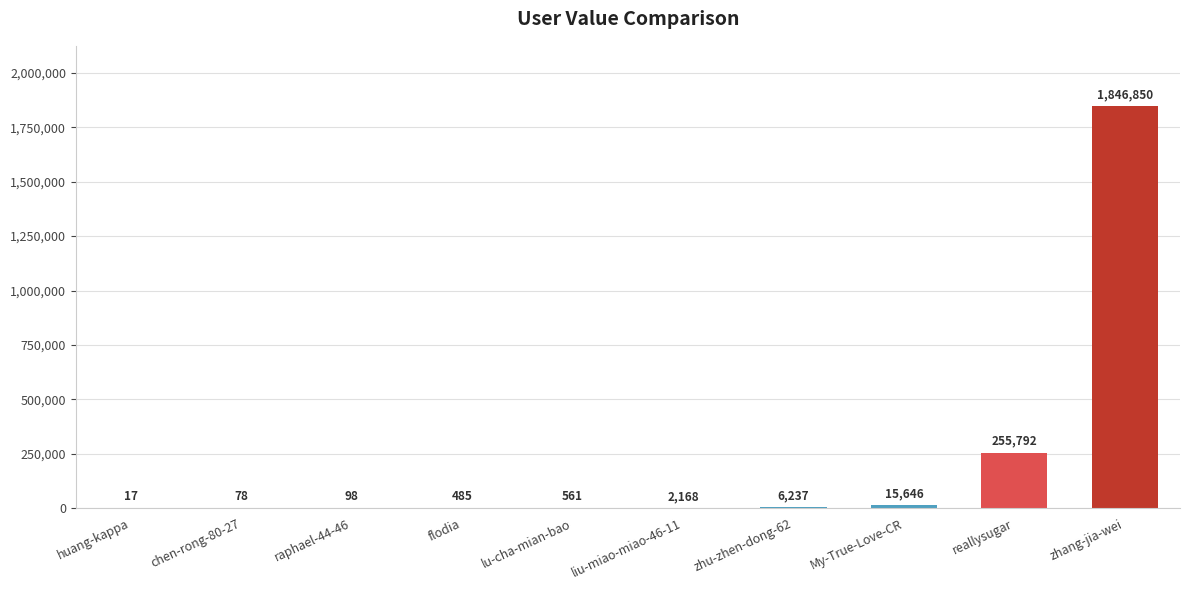

True or false: the data shows 17 at huang-kappa.

True